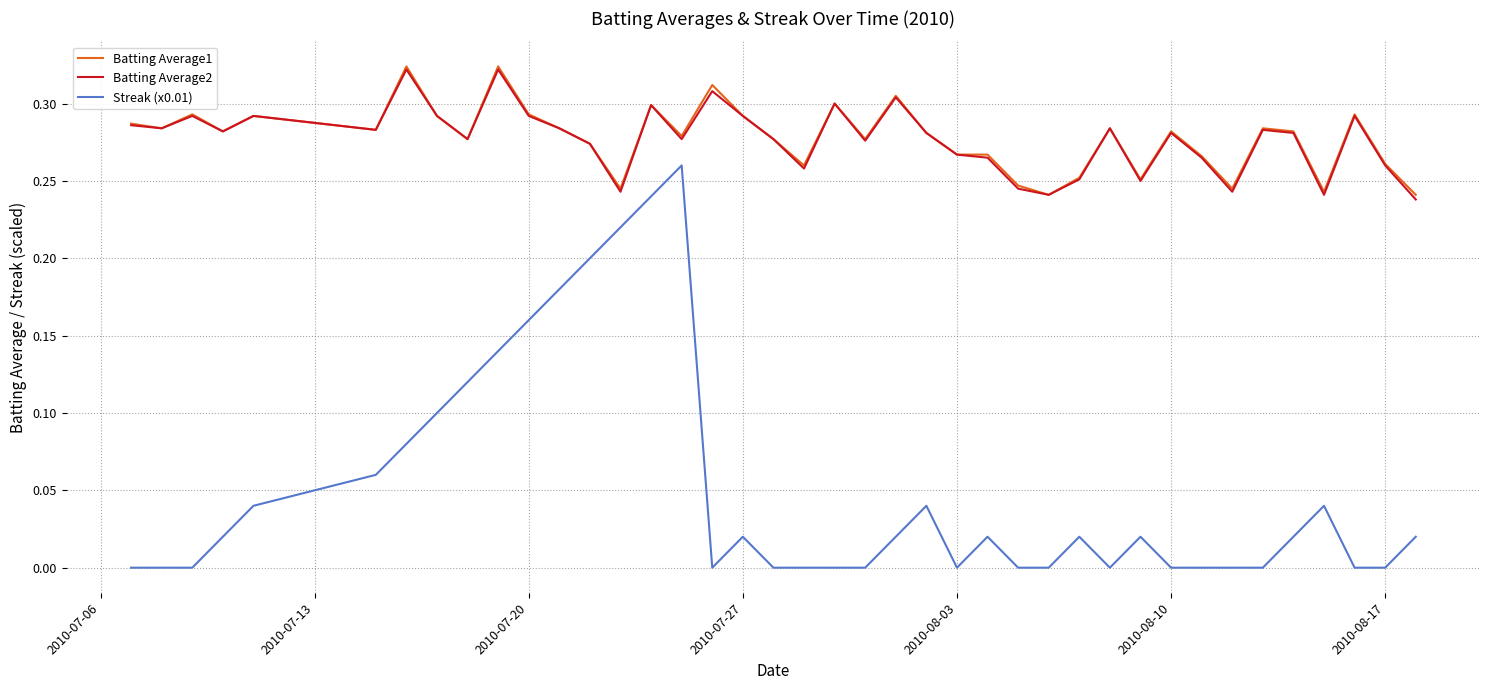

True or false: Streak (x0.01) and Batting Average2 intersect in this chart.

False